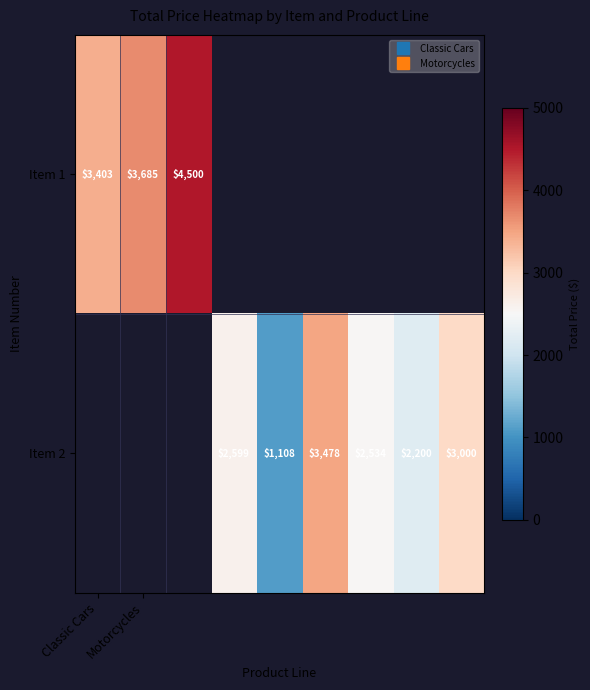

The value of Item 1 at Motorcycles is 771.5. True or false?

False